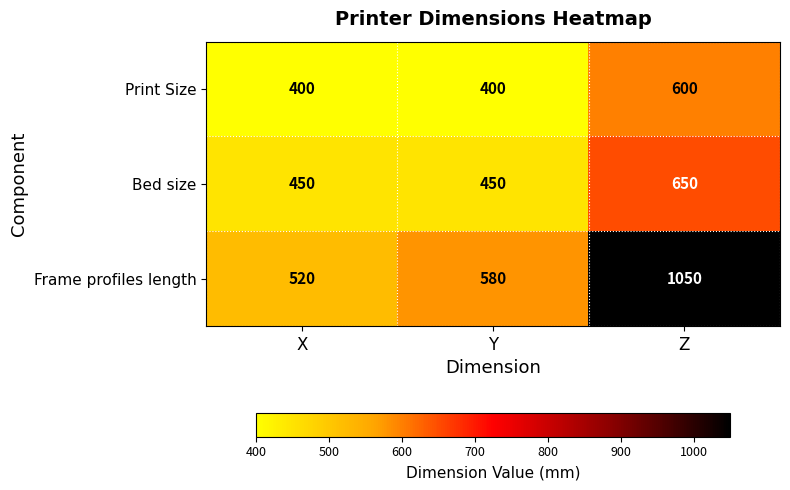

What is the maximum value for Bed size?

650